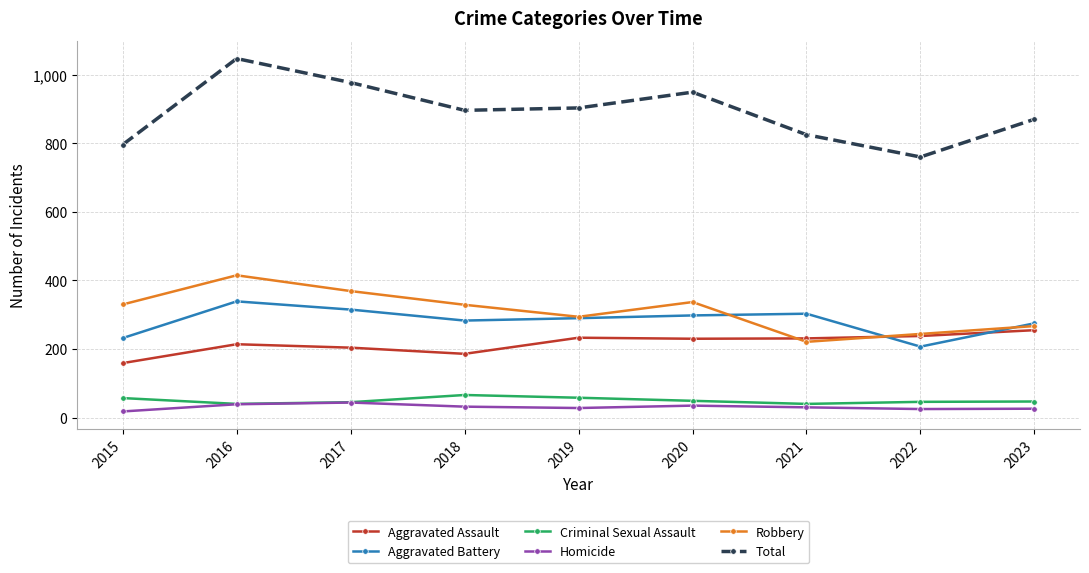

Is the value of Criminal Sexual Assault at 2021 greater than the value of Aggravated Battery at 2023?

No